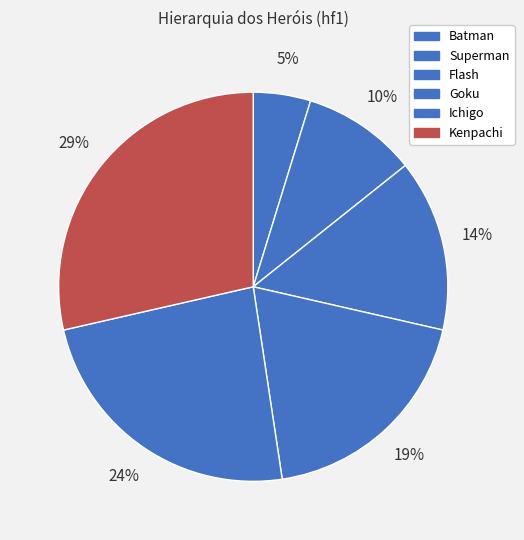

Approximately how many times larger is the value at Ichigo compared to Flash?

1.7